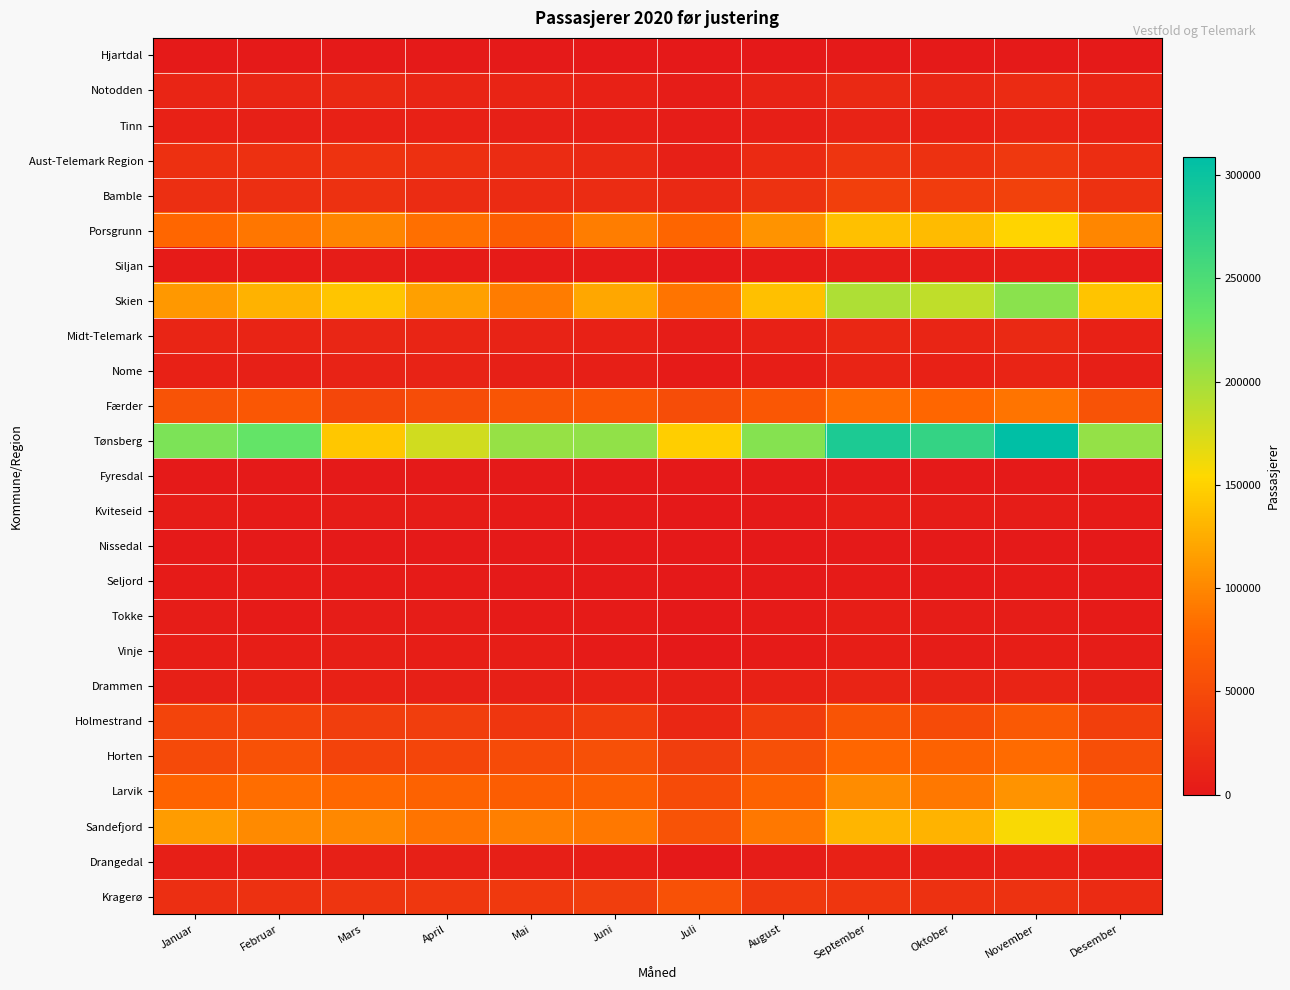

At which category does the chart reach its peak across all series?

November